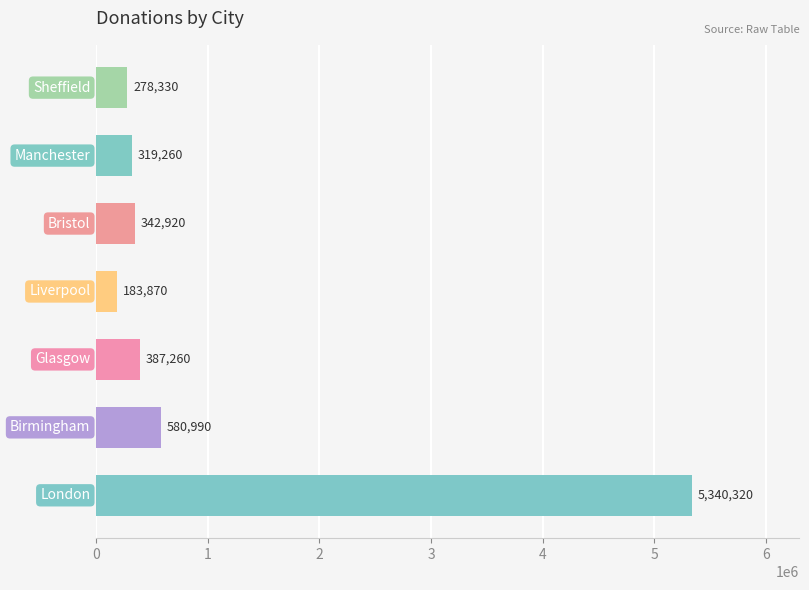

What is the greatest value displayed?

5340320